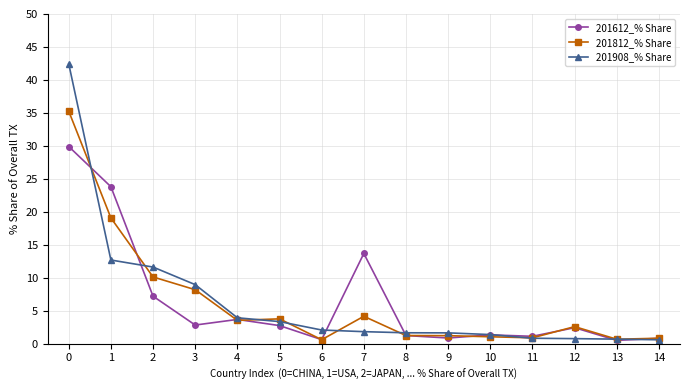

How many data points does each series have?

15